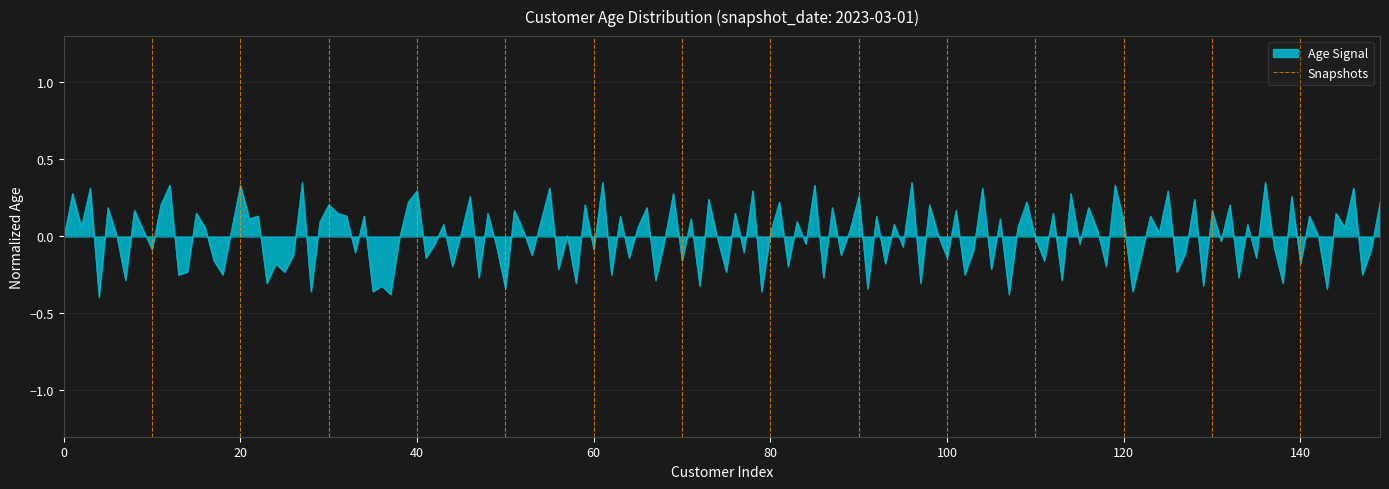

What is the sum of all values?

1